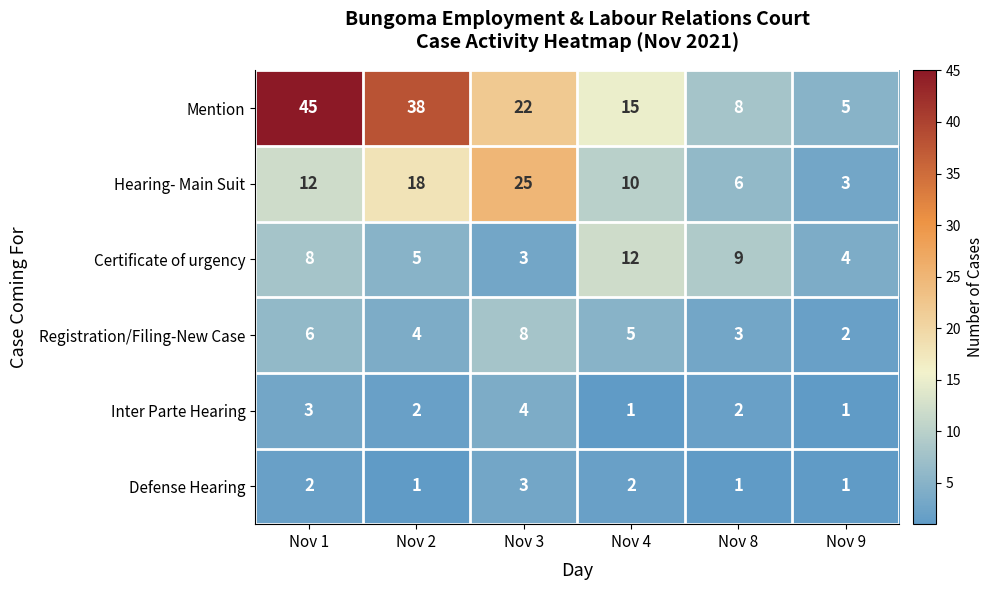

Where does the Mention series first go above 22?

Nov 1